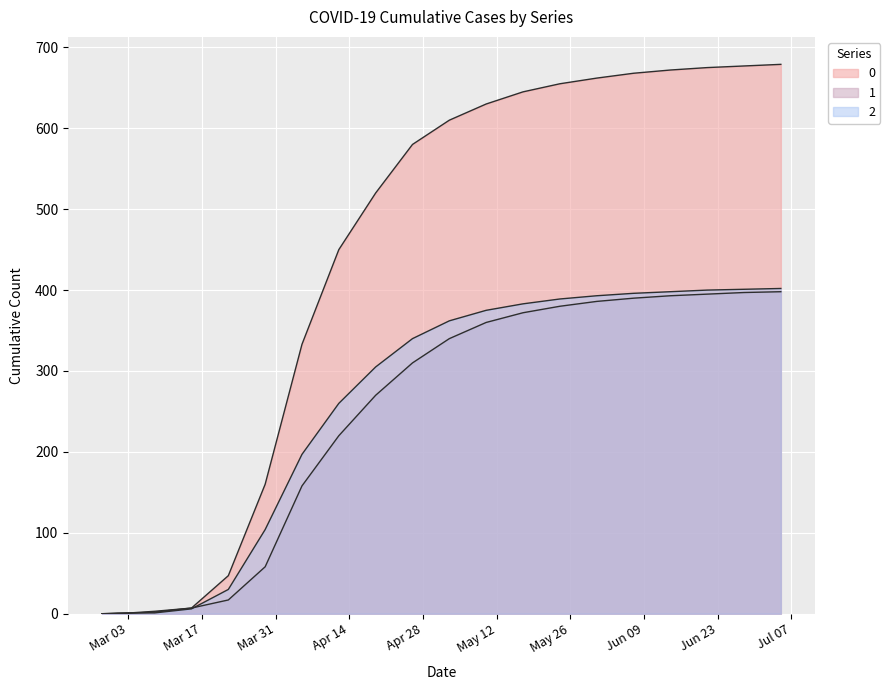

What is the difference between the second highest and minimum values in the 0 series?

677